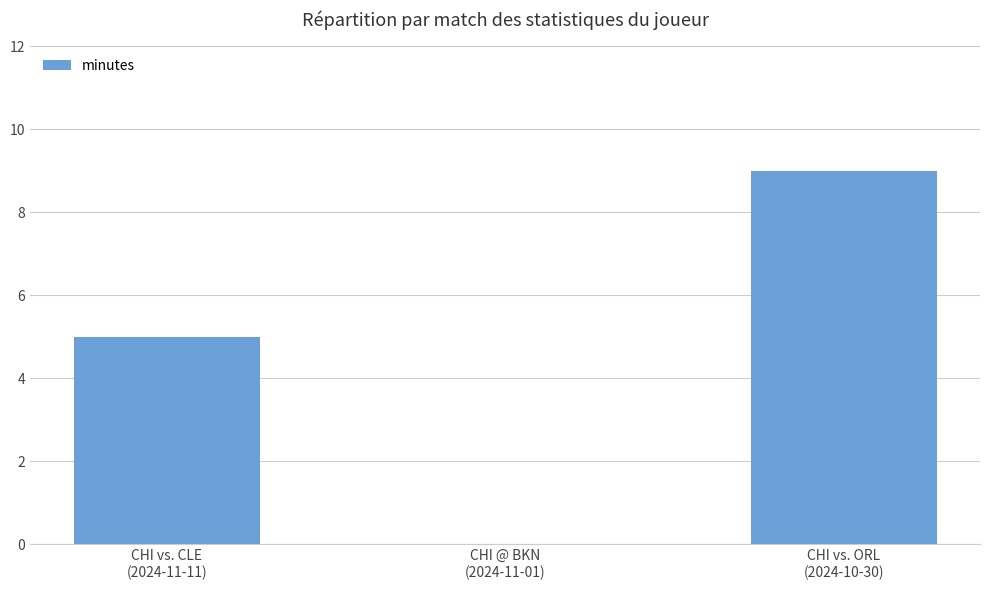

Reading left to right, transcribe all the data shown in this chart.

5	0	9